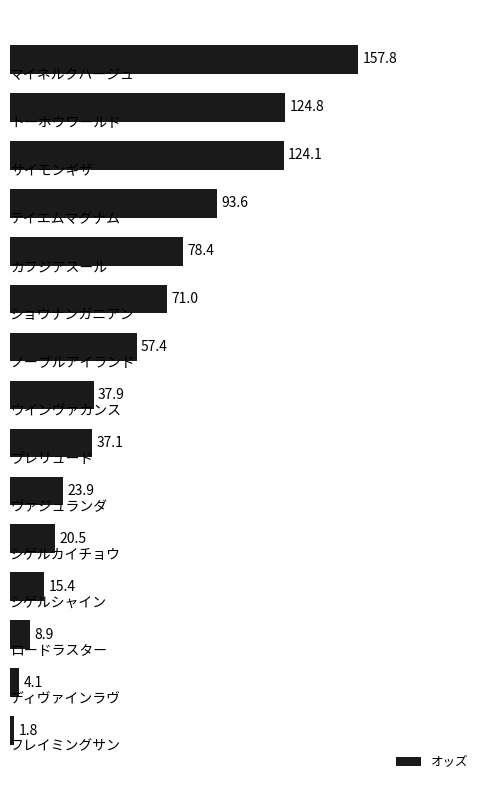

What is the average value?

57.1